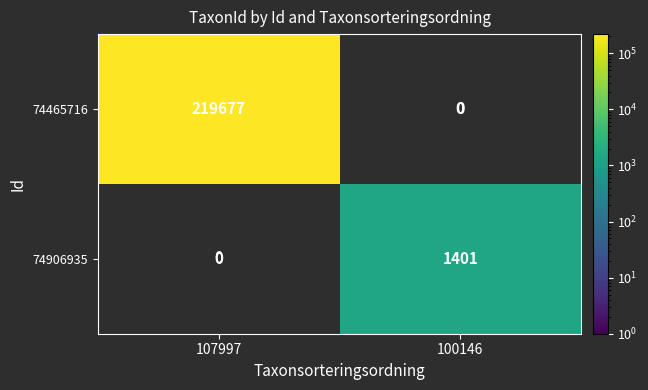

The 74906935 series shows 2180 at 100146. True or false?

False